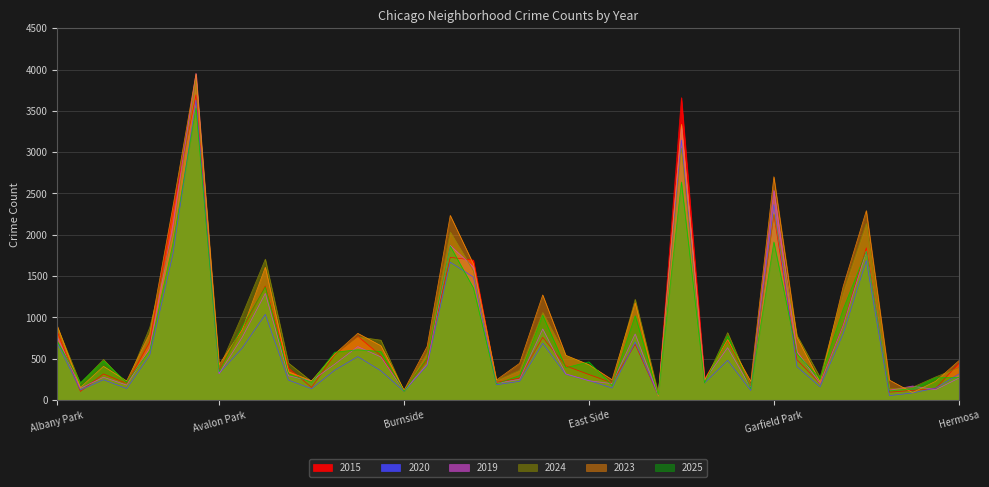

True or false: 2019 and 2015 cross at least once.

True